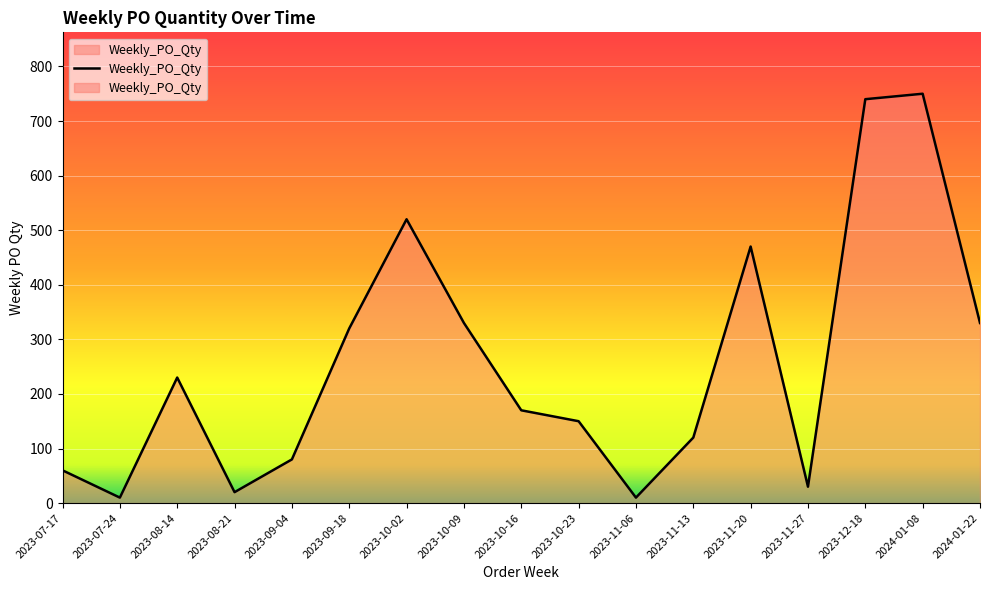

How many lines are shown in the chart?

1